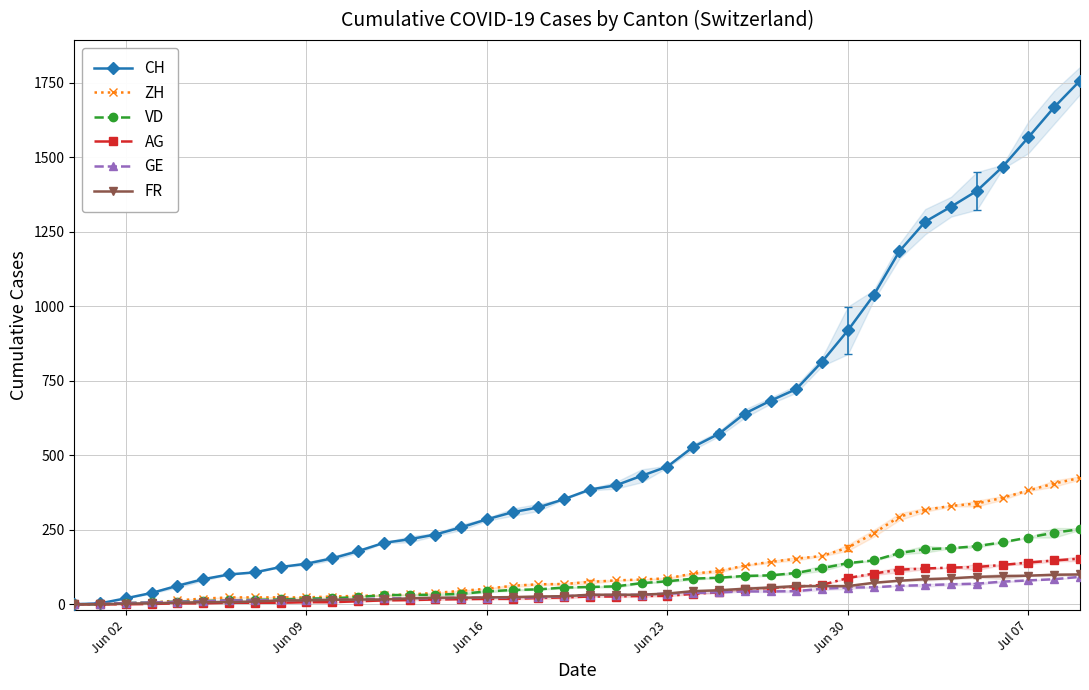

What is the highest value of the VD series?

252